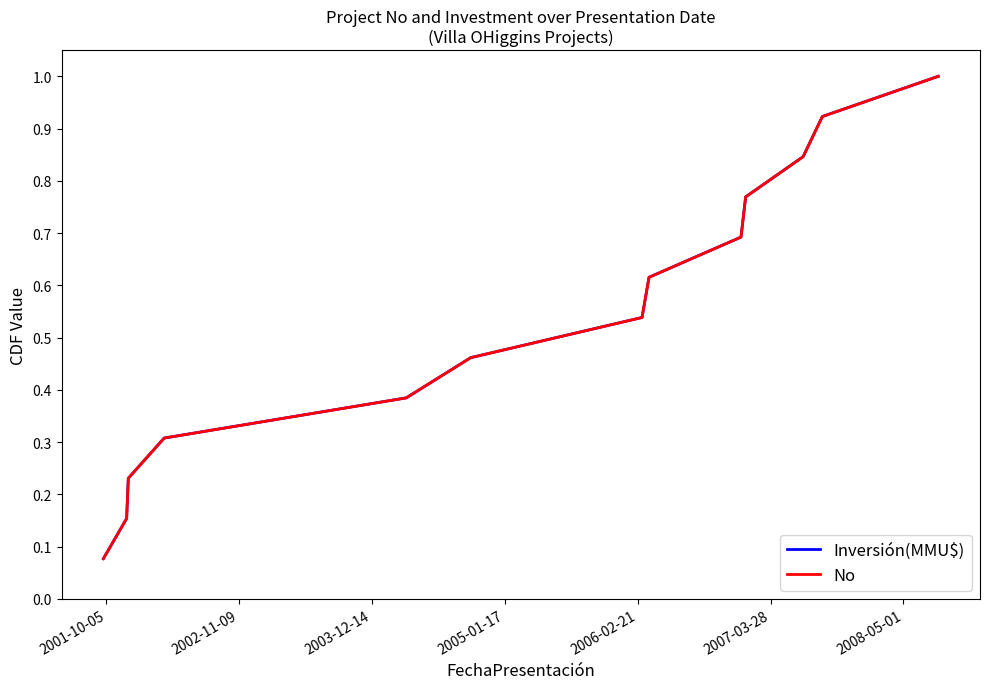

Does the chart display data point markers on the line(s)?

No